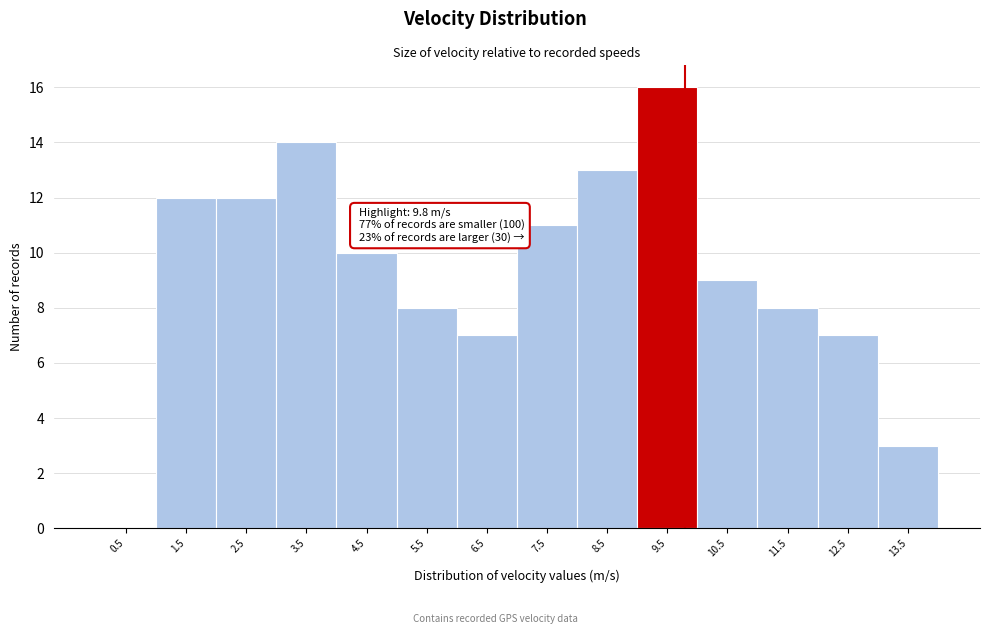

Over which range of the x-axis is the bar tallest?

9 to 10